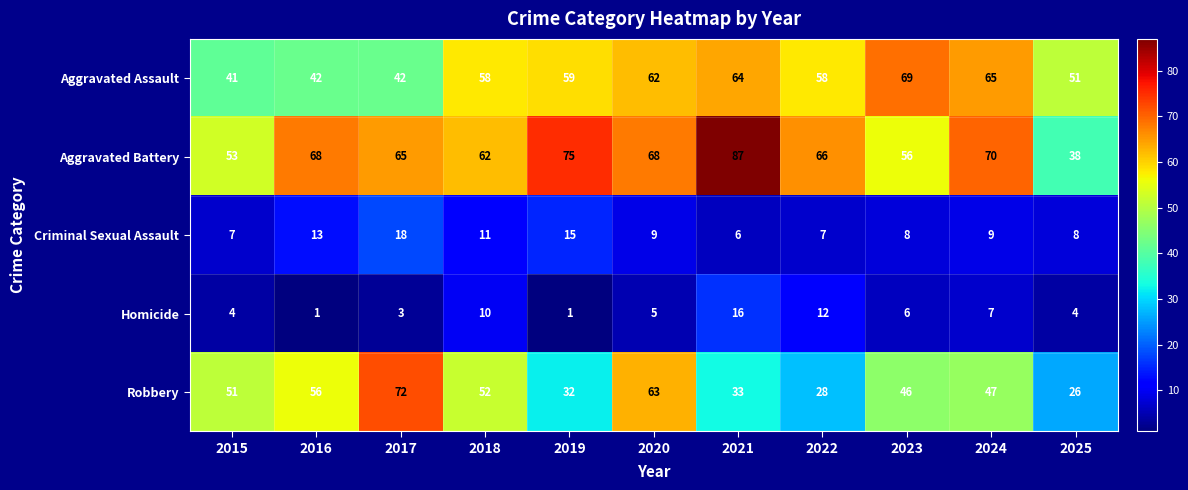

Rank the series at 2021 from lowest to highest value.

Criminal Sexual Assault, Homicide, Robbery, Aggravated Assault, Aggravated Battery